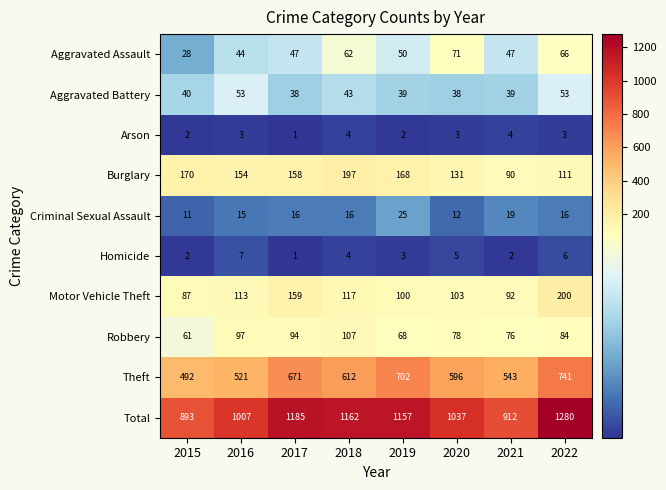

Which series has the largest range (max minus min)?

Total